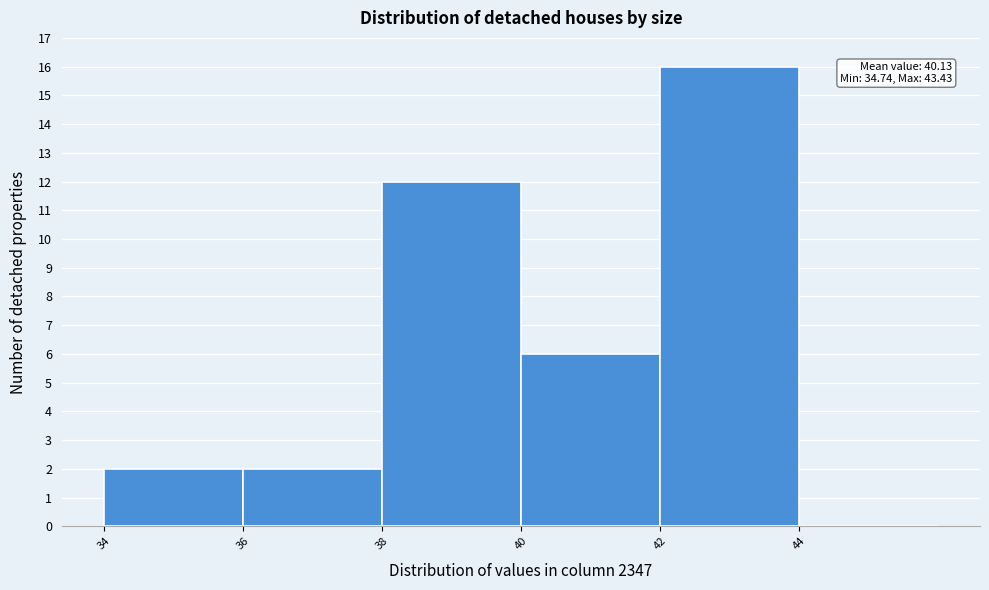

Reading left to right, list all the values displayed in this chart.

34=2	36=2	38=12	40=6	42=16	44=0